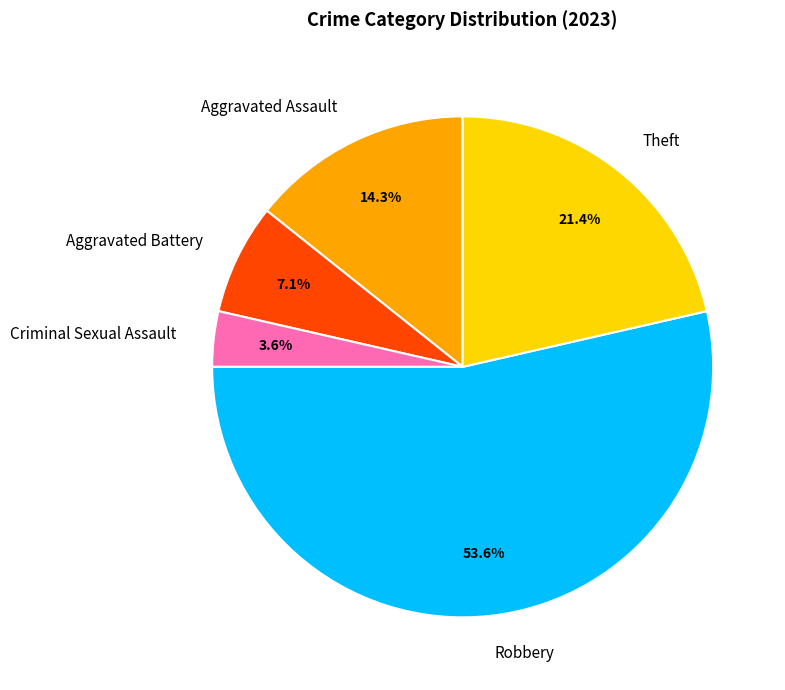

What is the largest slice in the pie chart?

Robbery